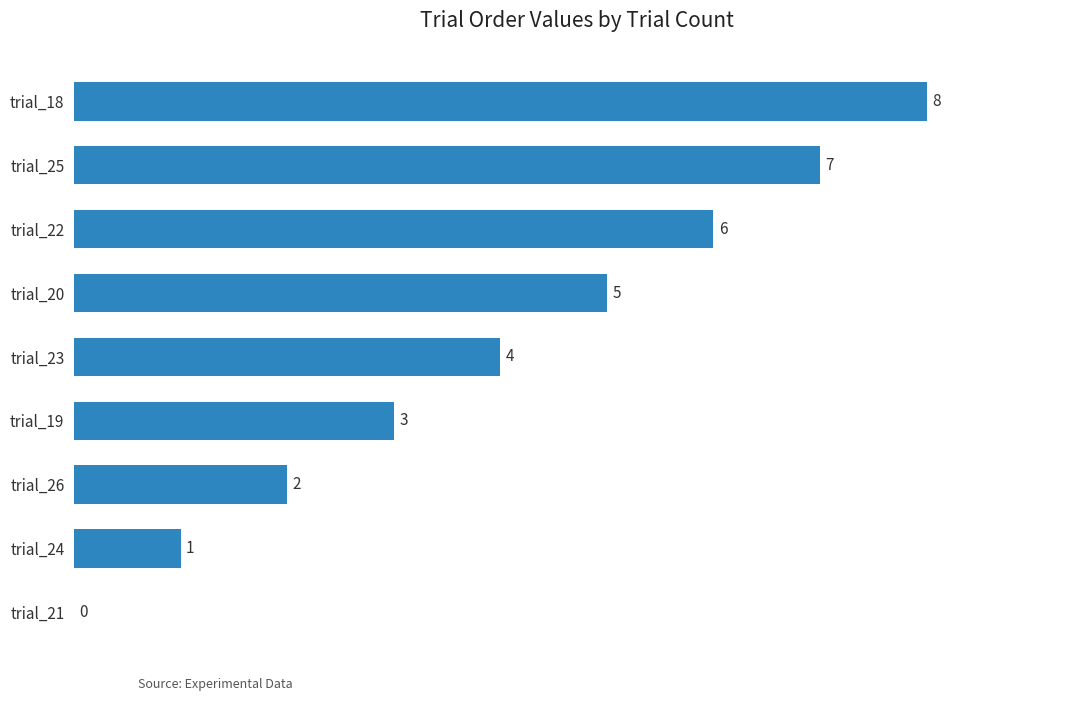

Count the number of data series in this chart.

1